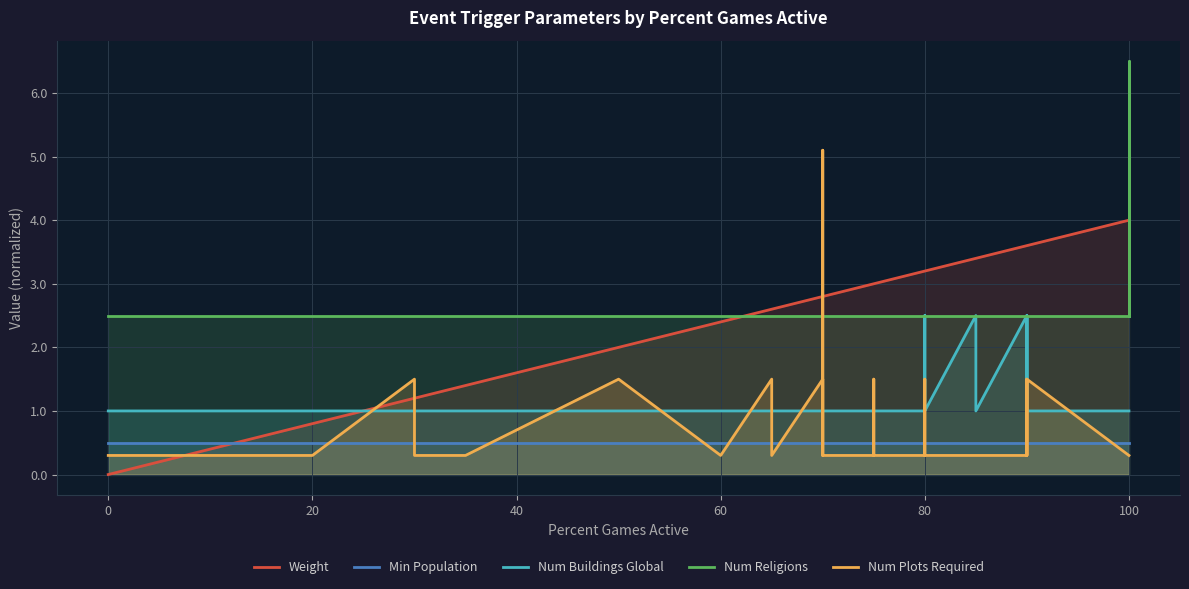

True or false: Num Religions and Min Population cross at least once.

False